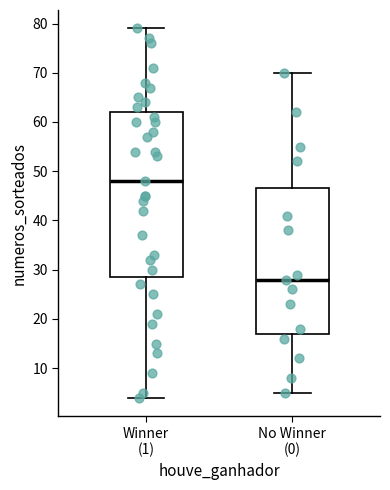

Which box has the lowest median line?

No Winner (0)